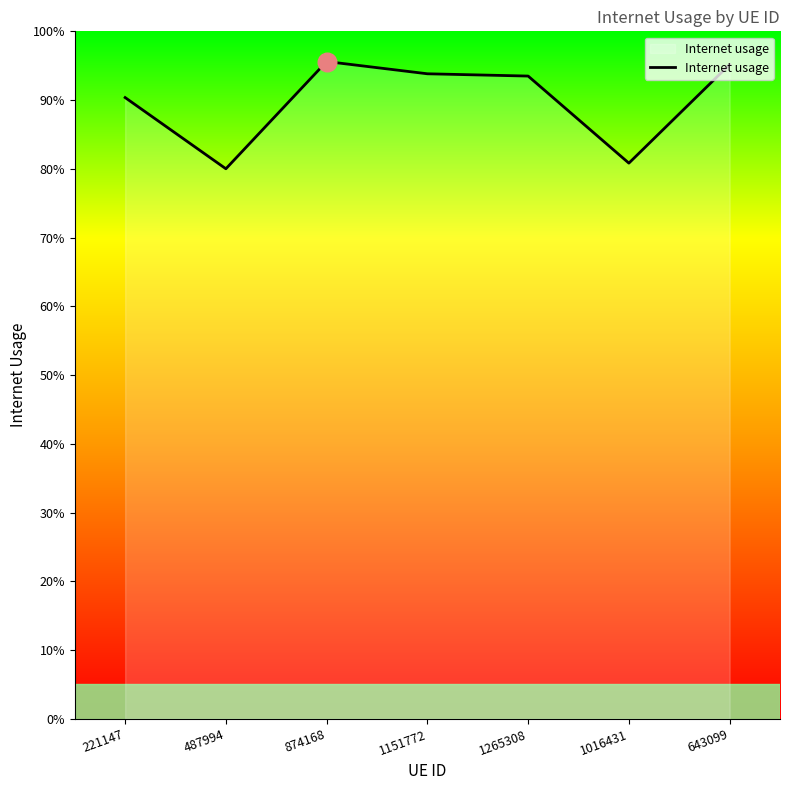

Which has a higher value, 221147 or 1016431?

221147